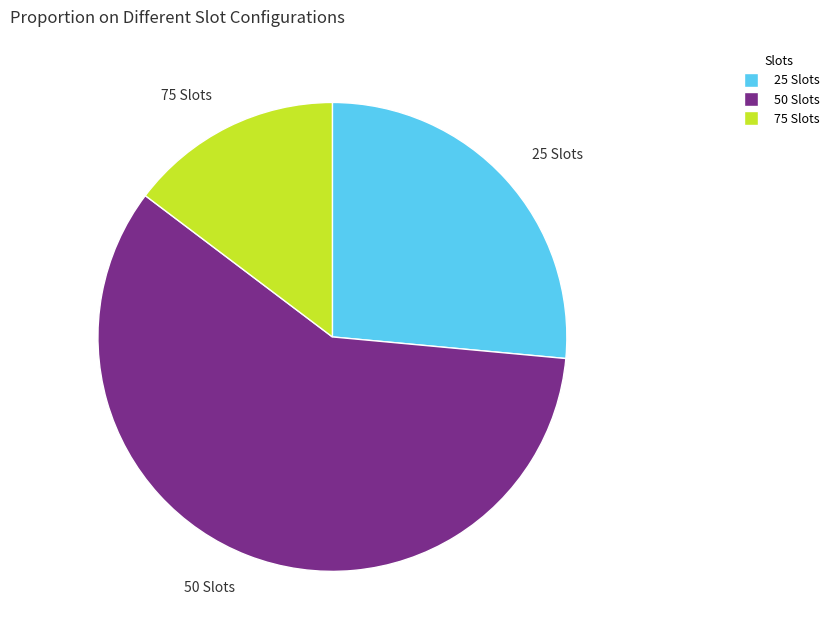

Approximately how many times larger is the value at 75 Slots compared to 25 Slots?

0.6